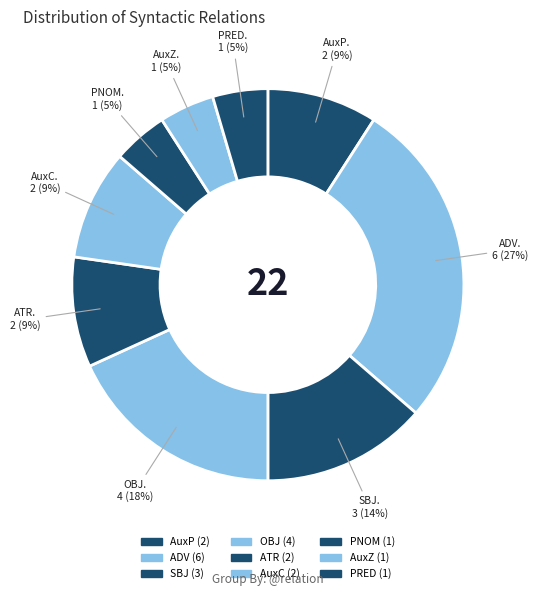

How many slices are in this pie chart?

9